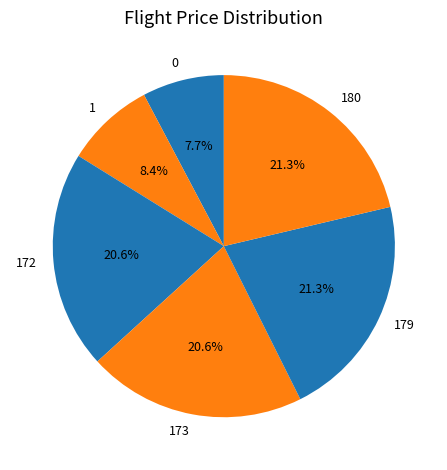

Combined, what portion of the pie is 172 and 179?

41.9%